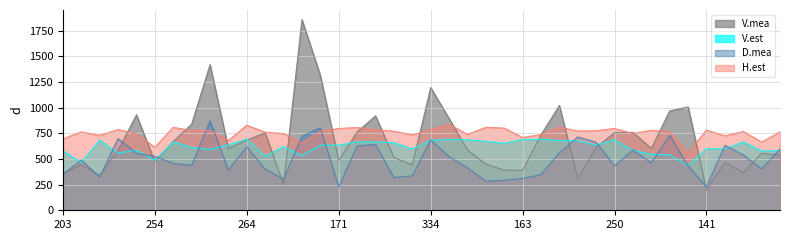

Rank the series by their average value, from lowest to highest.

D.mea, V.est, V.mea, H.est